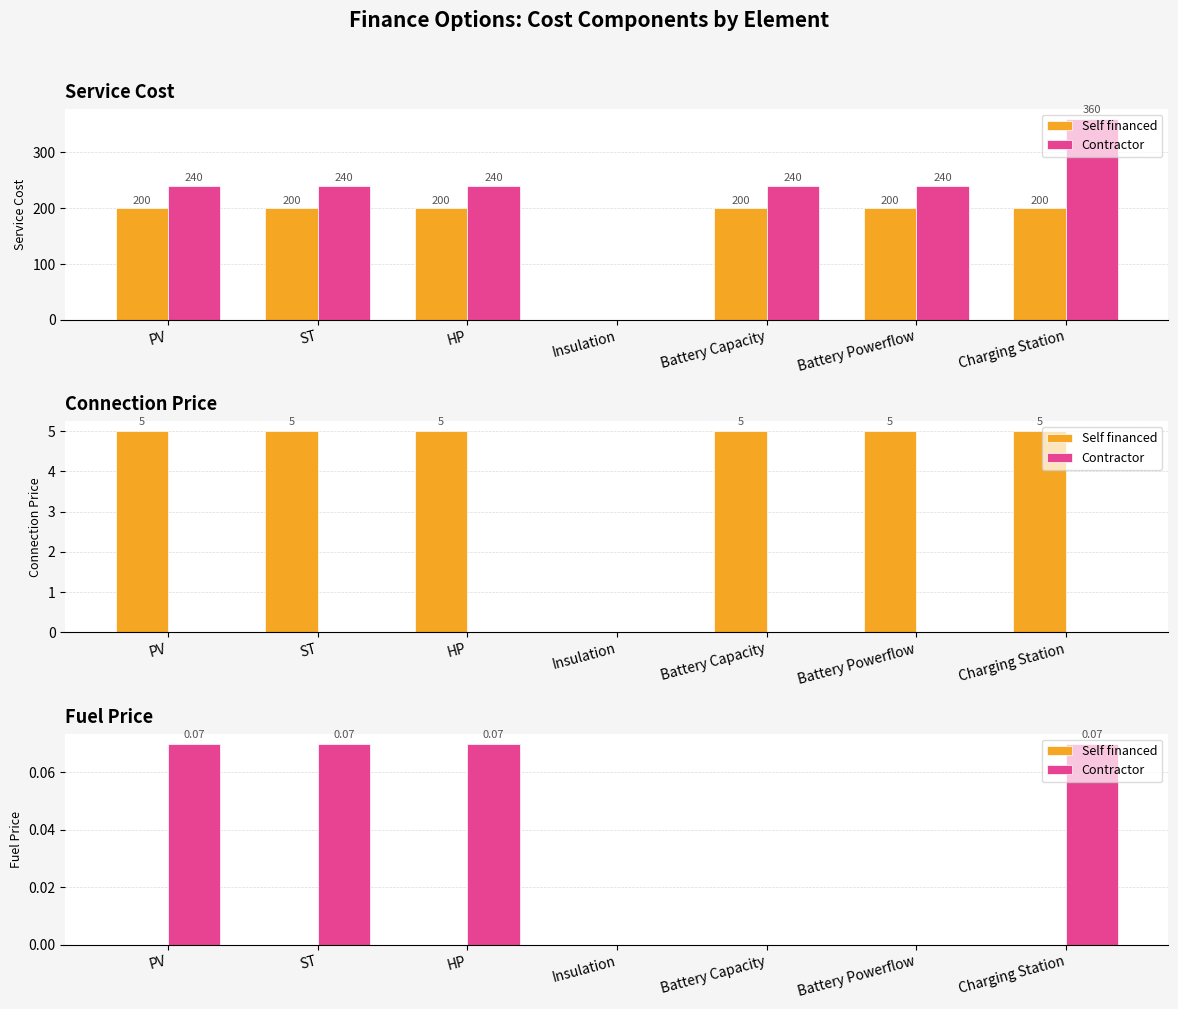

Which category has the highest value in the Contractor series?

PV